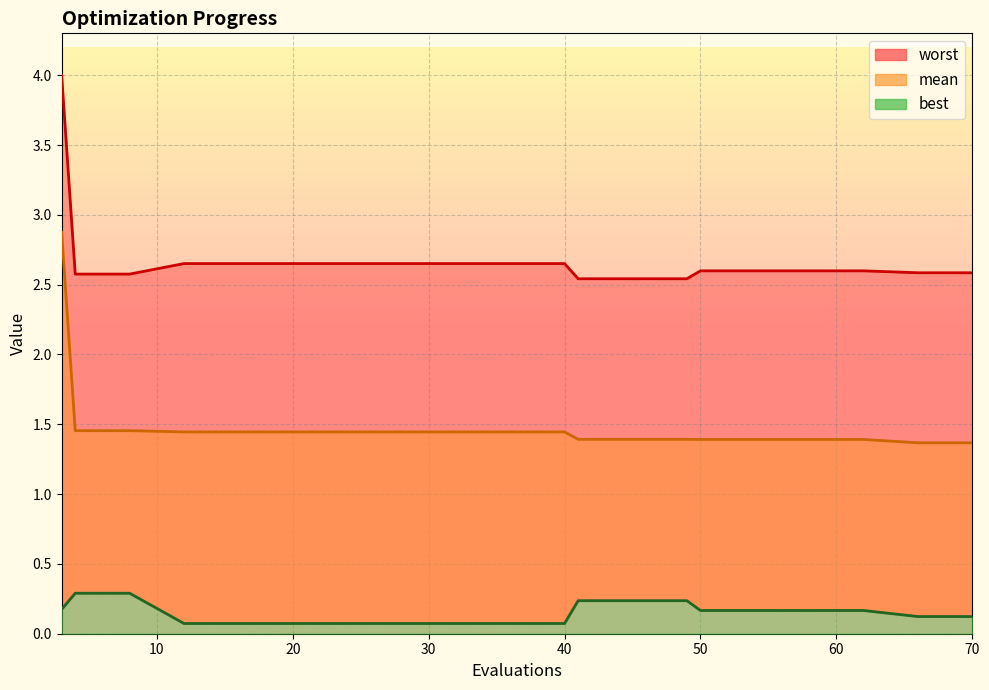

List the series in order of their peak value, lowest first.

best, mean, worst